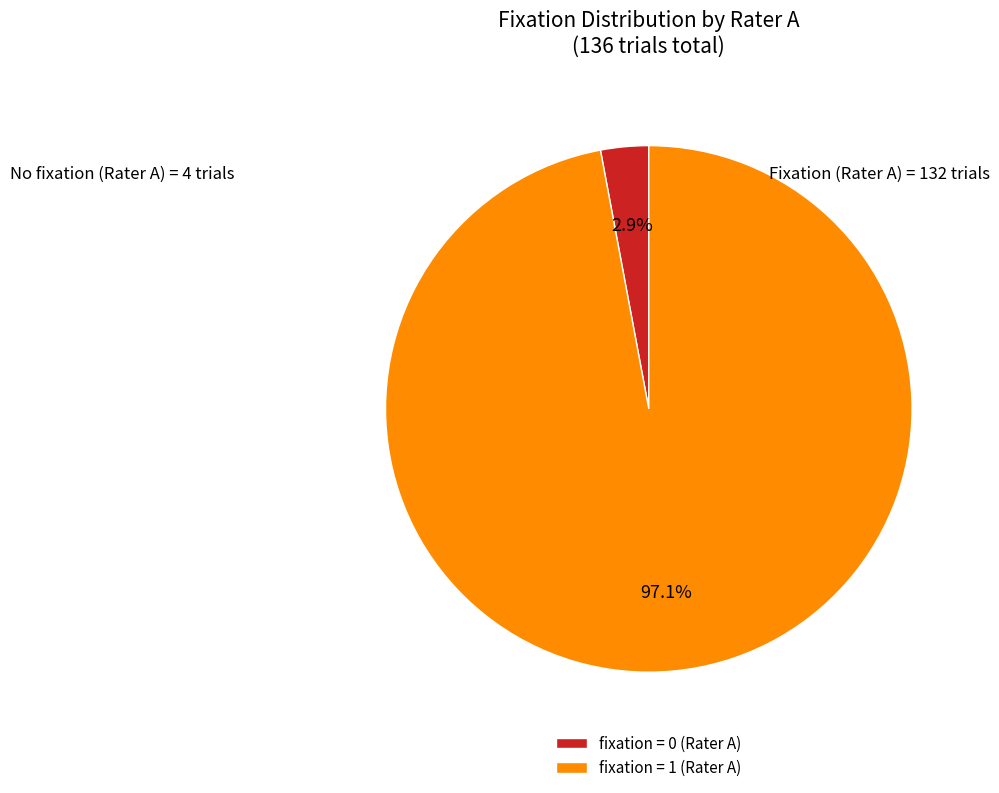

How many slices are in this pie chart?

2